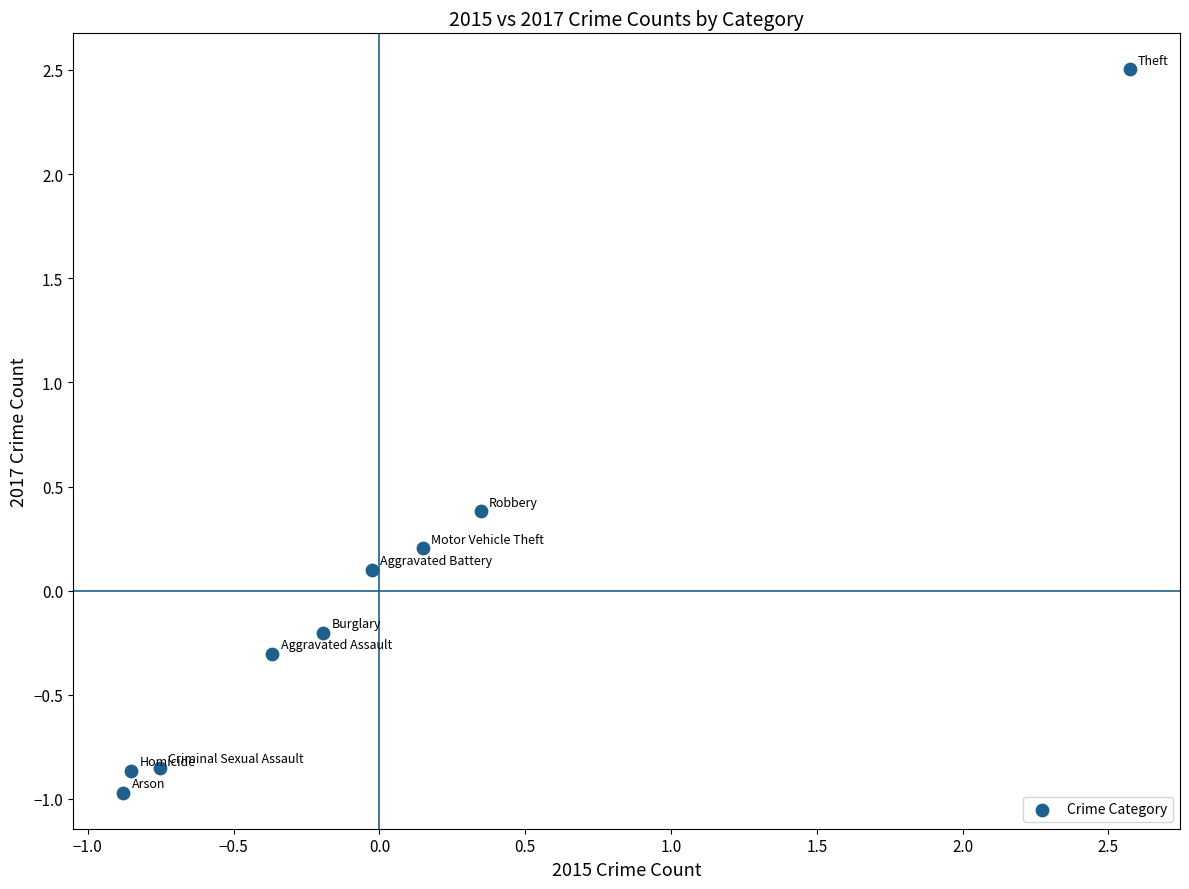

What is the range of X values (max minus min)?

3.5